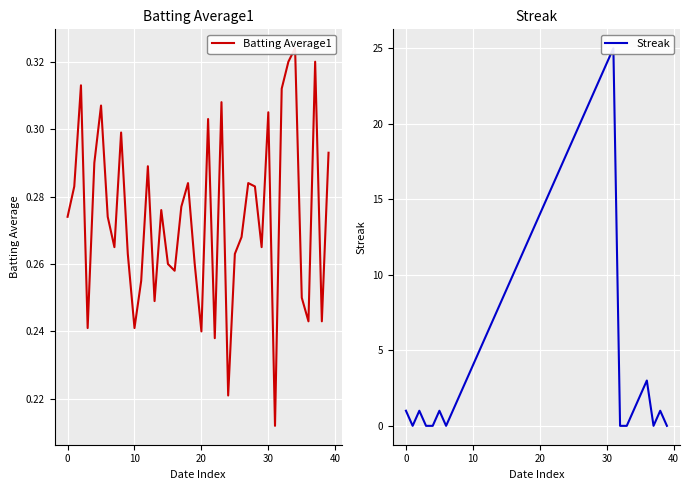

How many lines are shown in the chart?

2